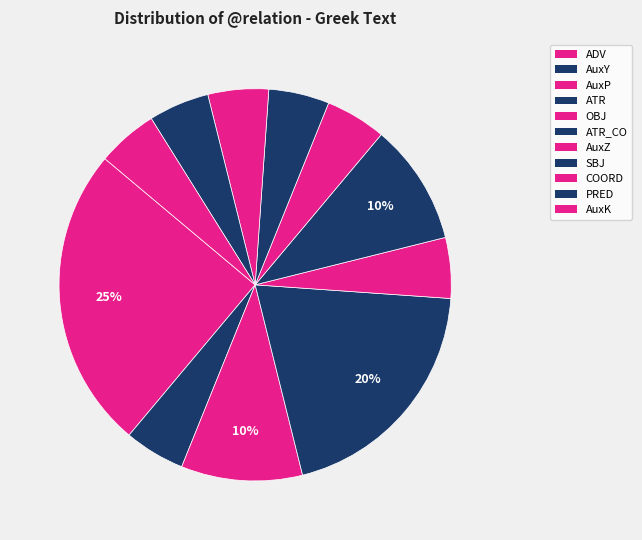

How many segments does this pie chart have?

11